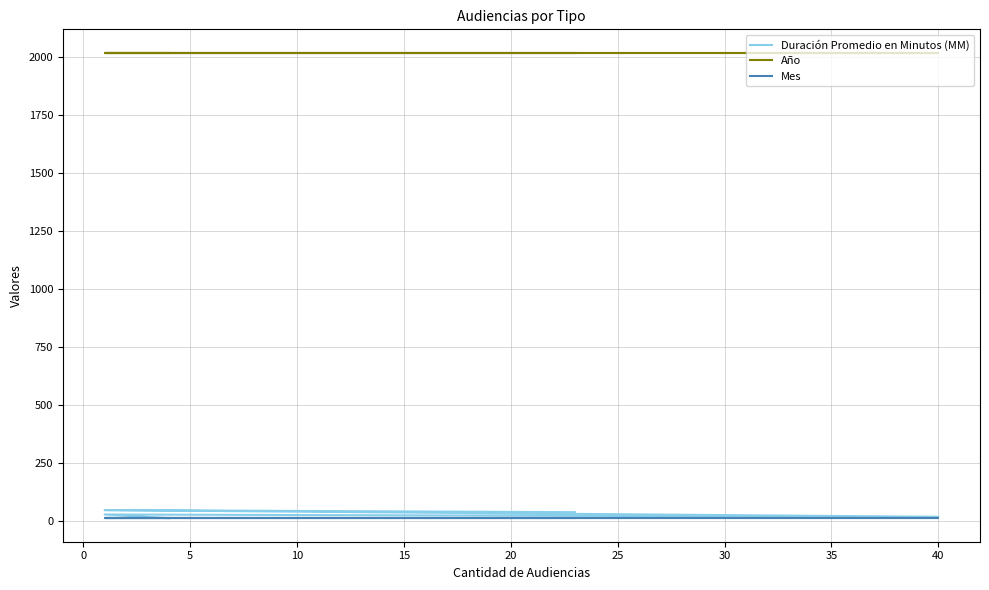

Does the chart have visible grid lines?

Yes